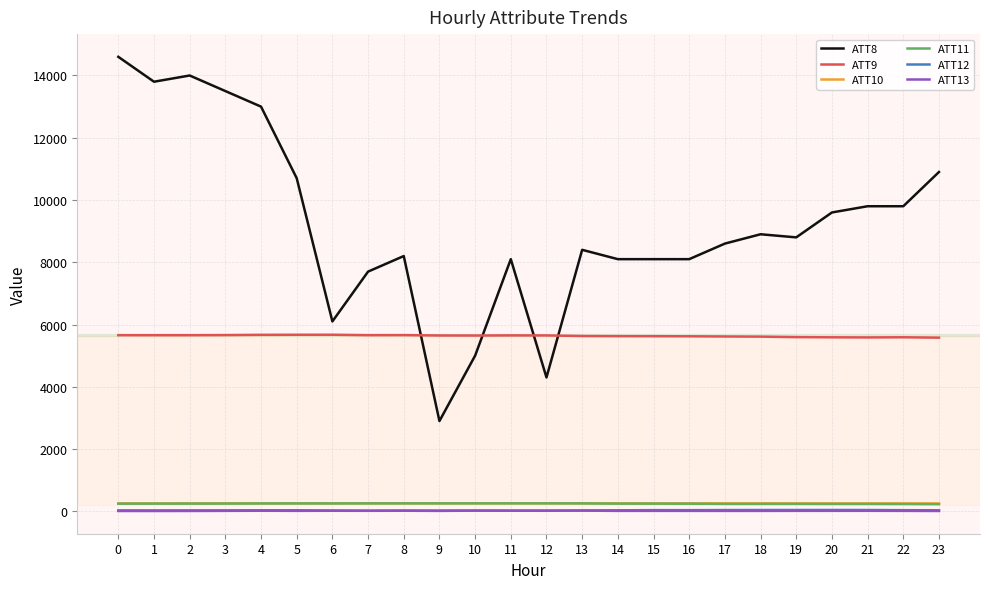

Is the value of ATT12 at 13 greater than the value of ATT8 at 13?

No